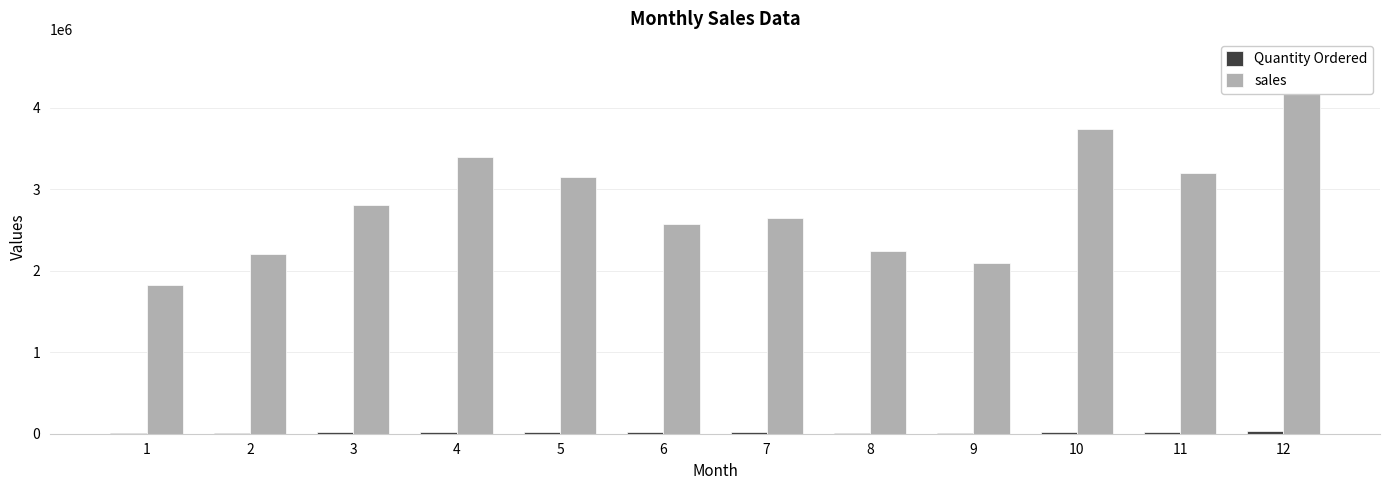

Where is sales nearest to the value 3217850?

11